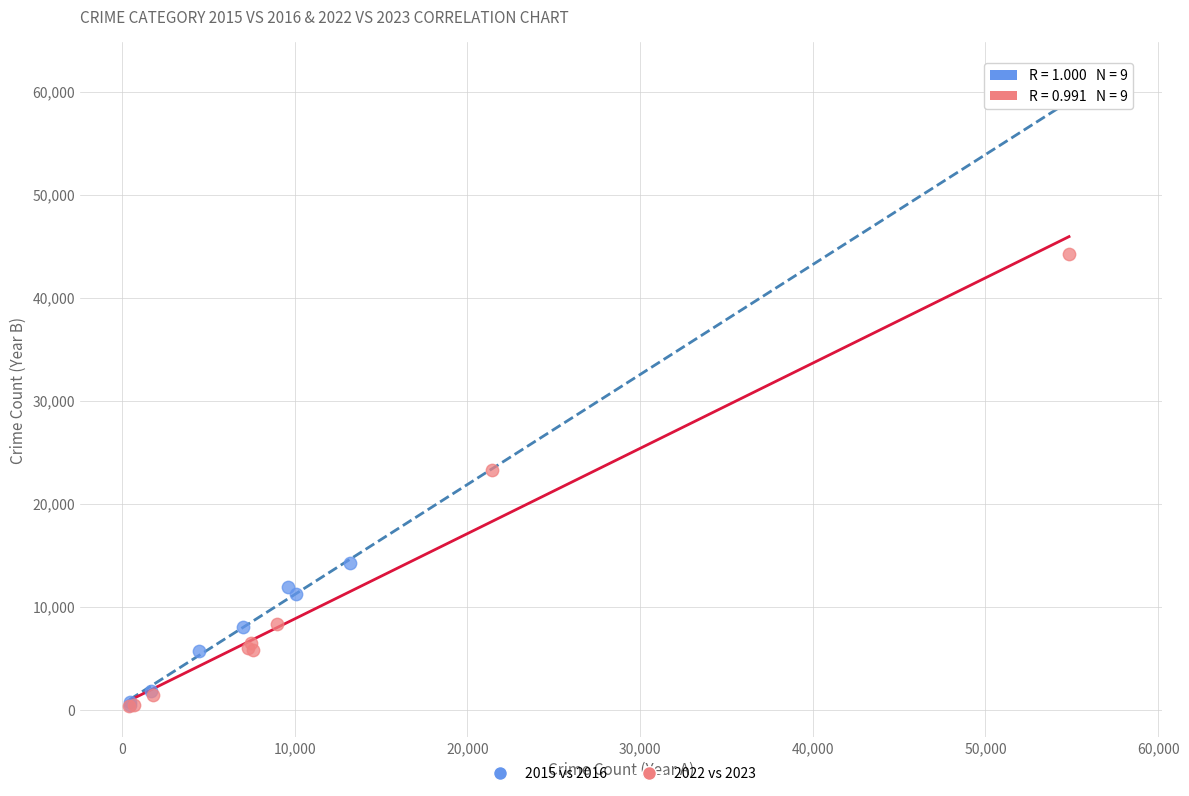

Which series reaches the maximum Y coordinate?

2015 vs 2016